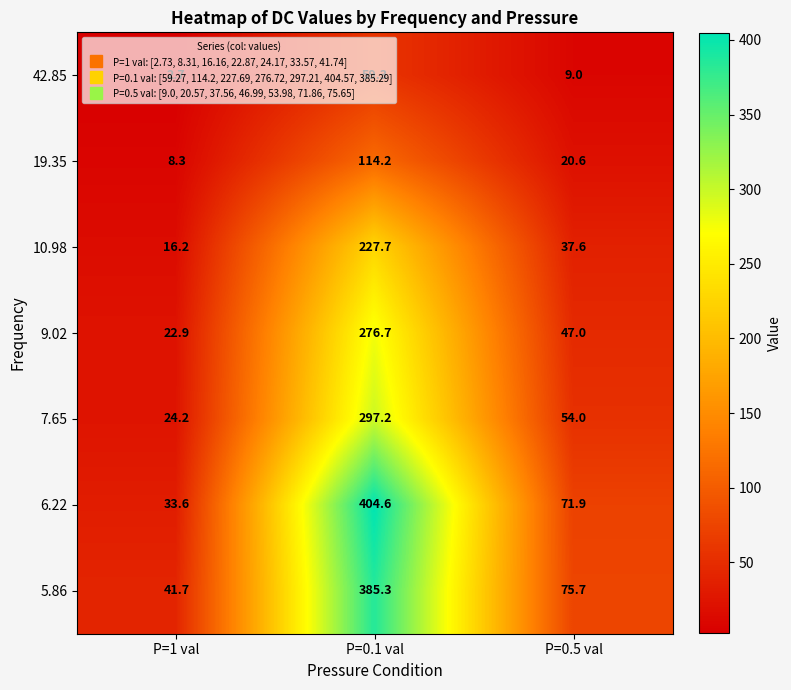

Which series changed the most between P=0.1 val and P=0.5 val?

6.22